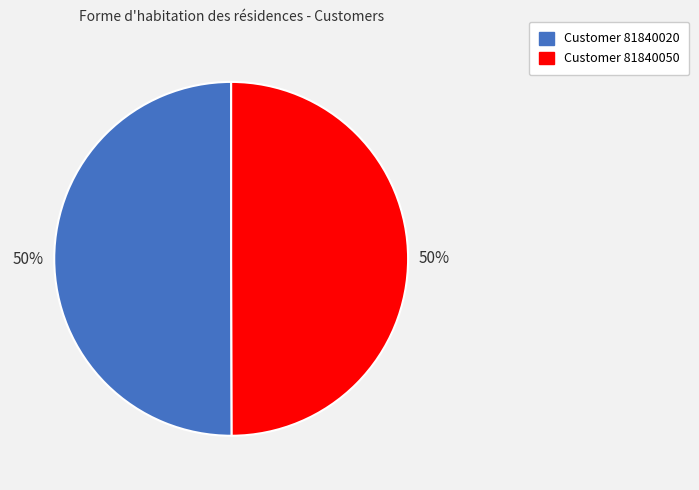

To the nearest percent, what is the average slice percentage?

50%